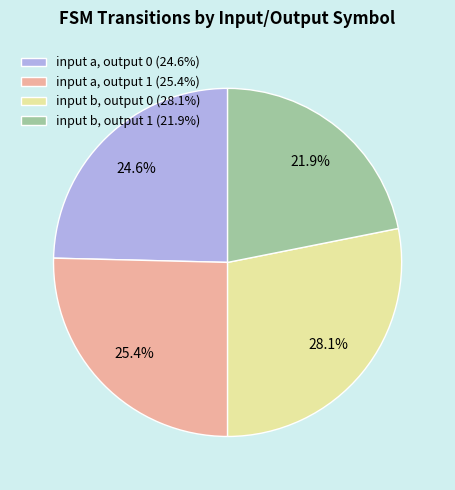

To the nearest percent, what is the difference between the input a, output 1 and input a, output 0 slice percentages?

1%